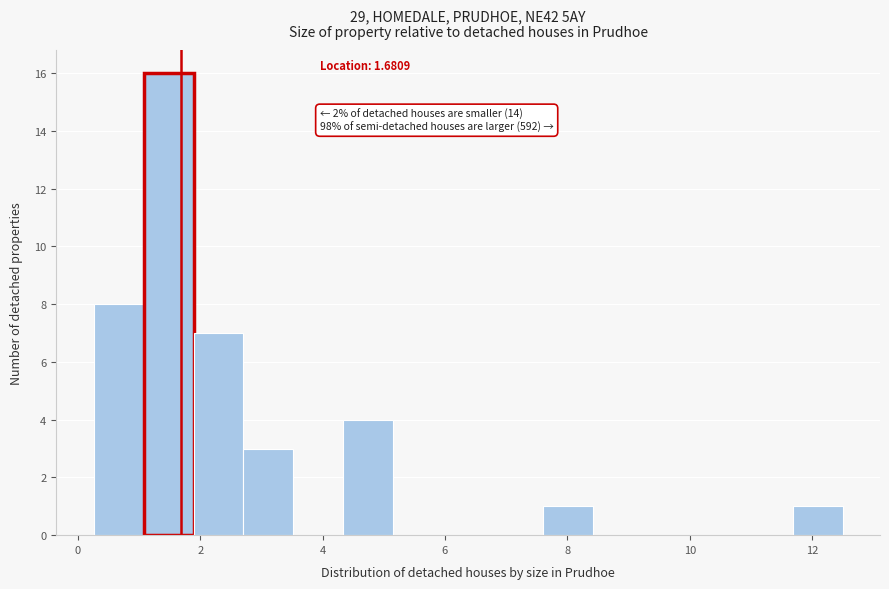

Which range on the x-axis has the tallest bar?

1.0 to 1.8